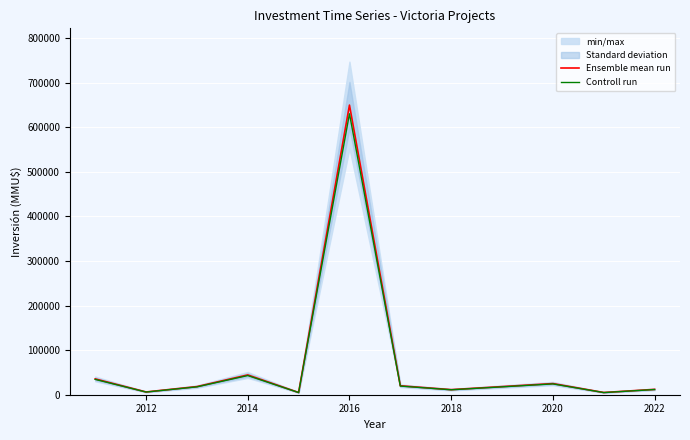

Which series has the largest total across all categories?

Ensemble mean run